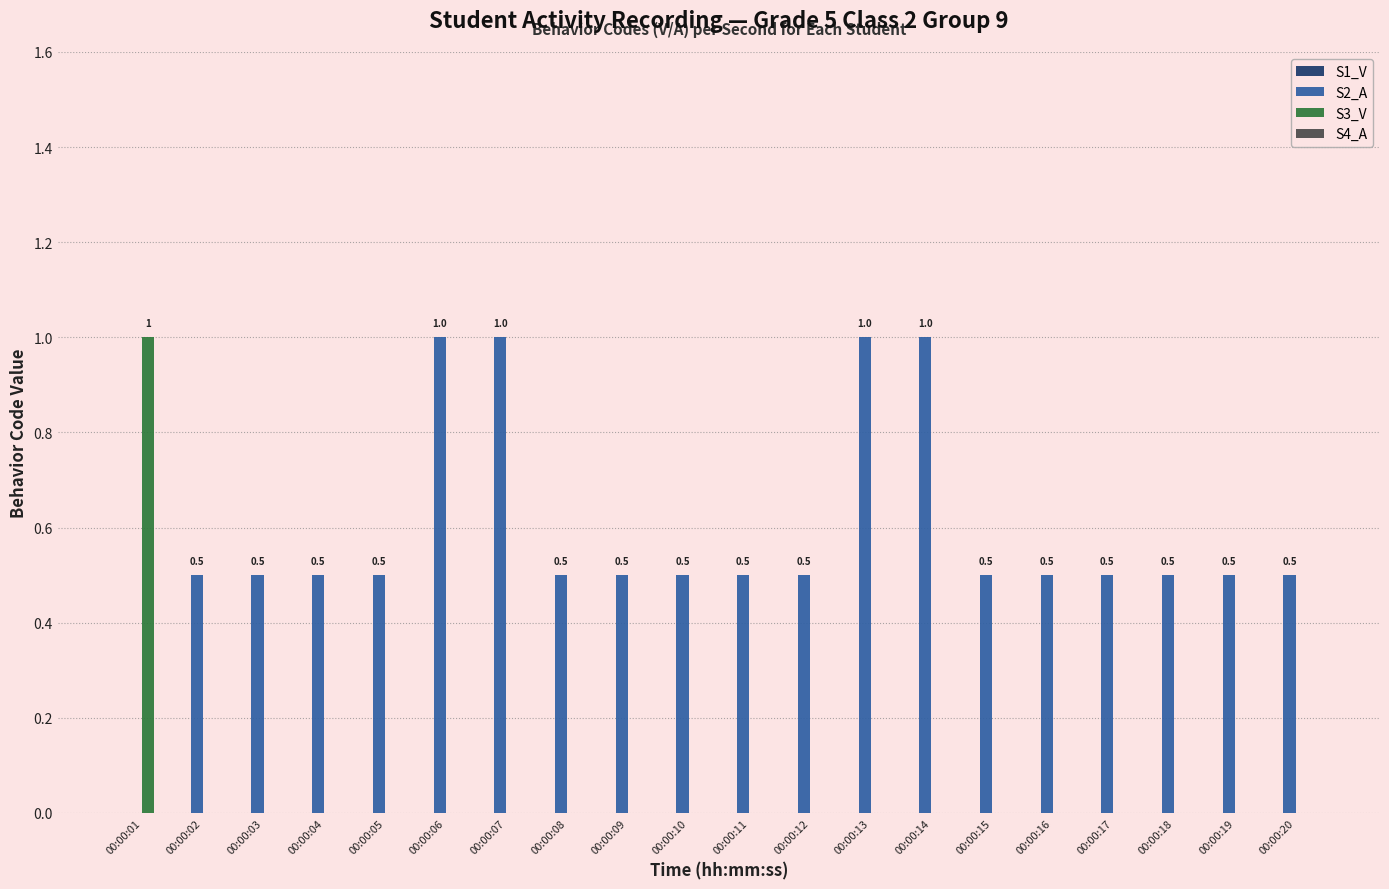

How many groups of bars are there?

20